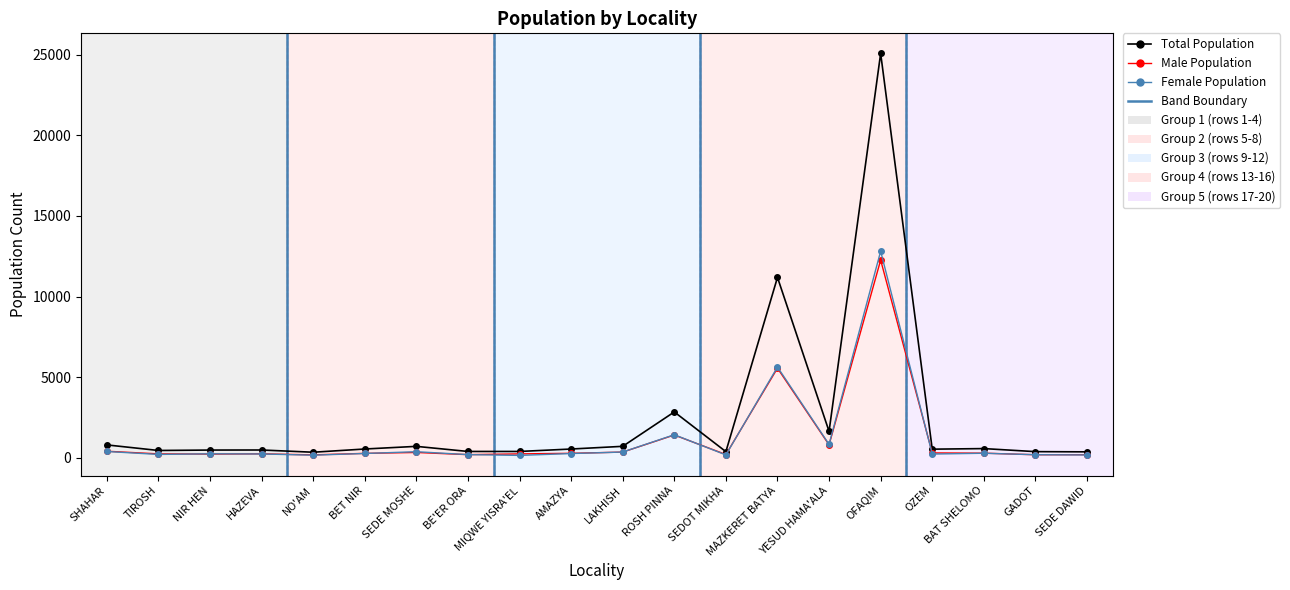

The Total Population series shows 455 at TIROSH. True or false?

True